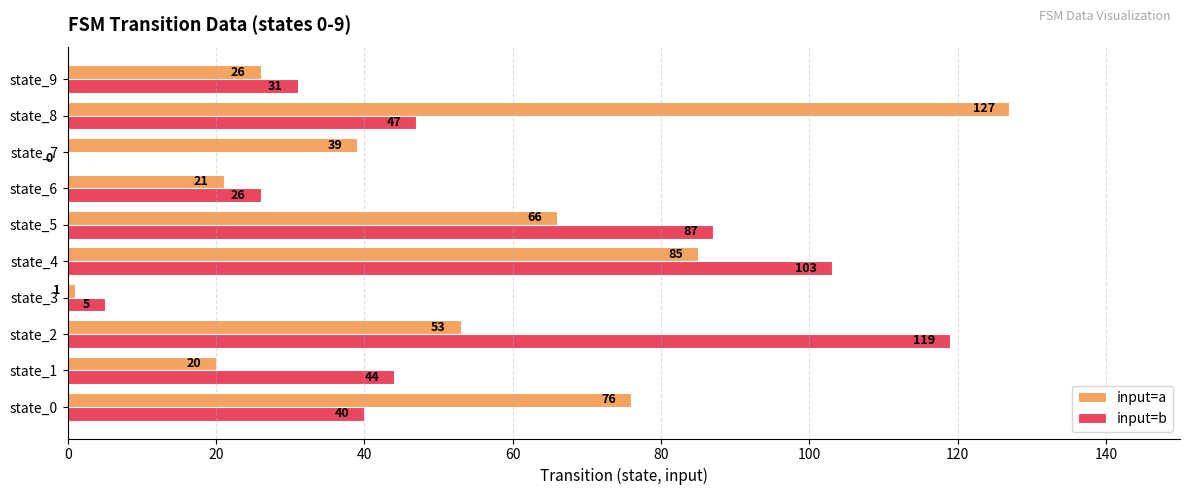

What is the sum of the input=a values at state_5 and state_3?

67